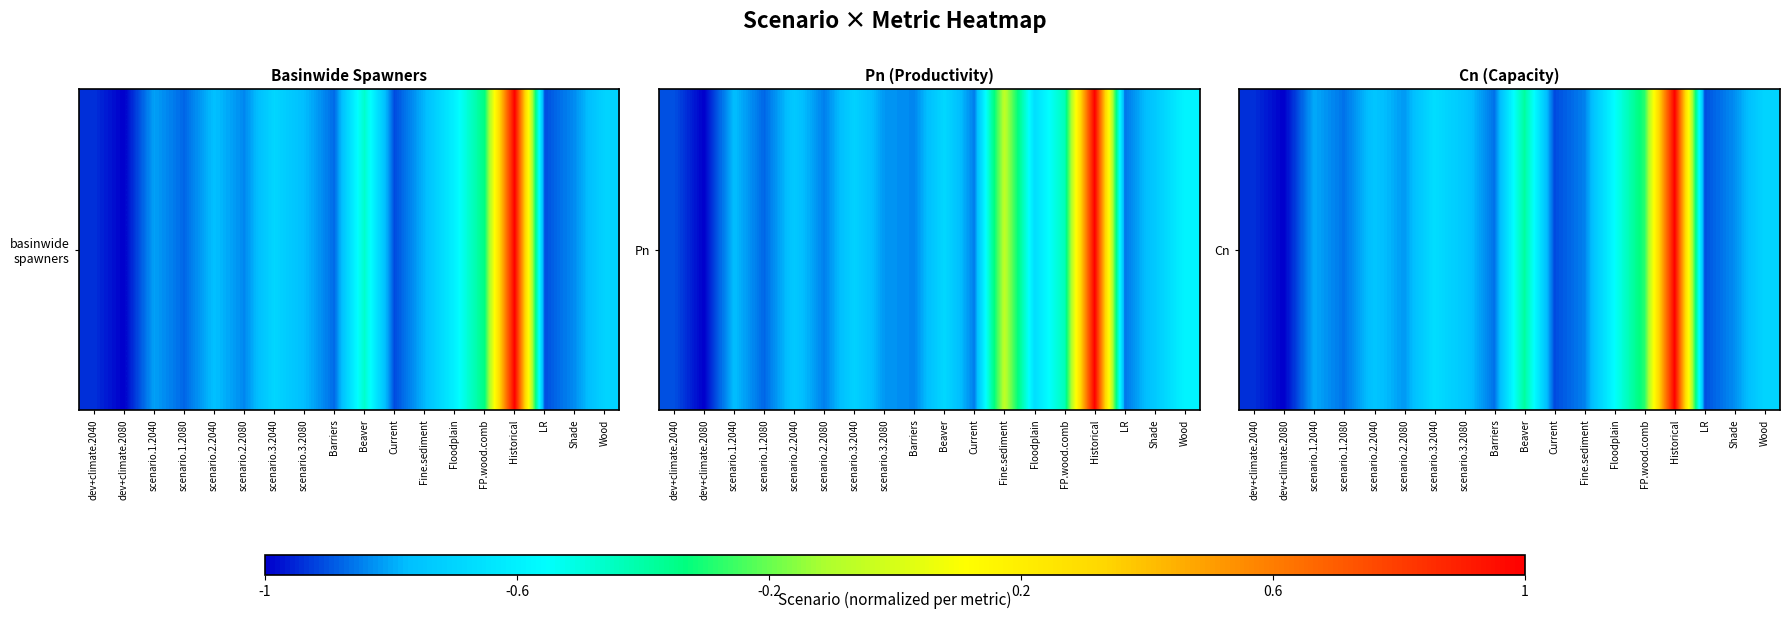

What is the maximum value shown in the chart?

1.0